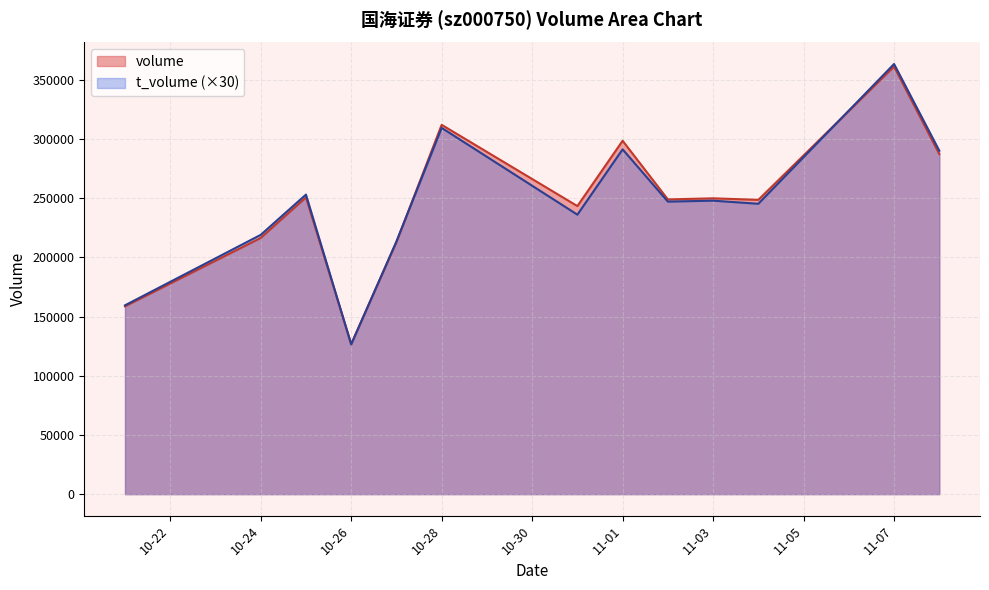

Is it true that t_volume equals 75162 at 2022-10-21?

False